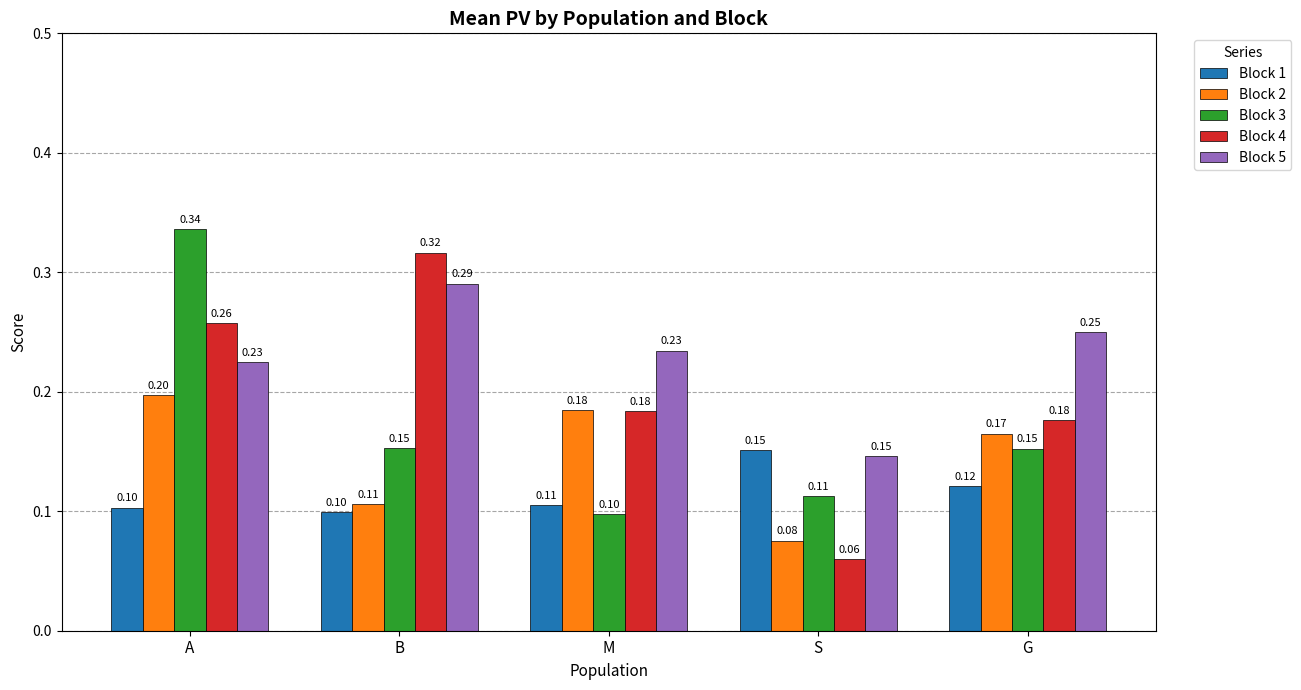

At which label is Block 5 closest to 0?

S